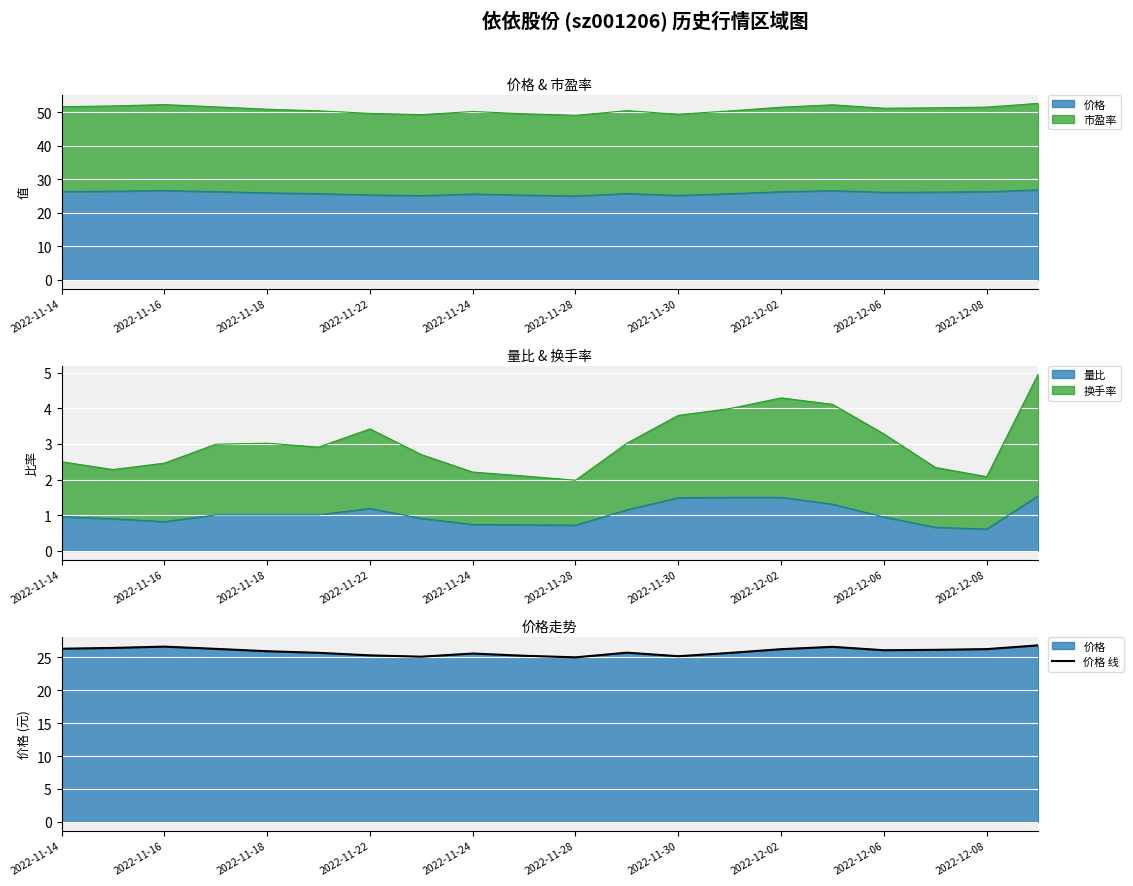

What is the value of the 3rd point from the left?

26.6